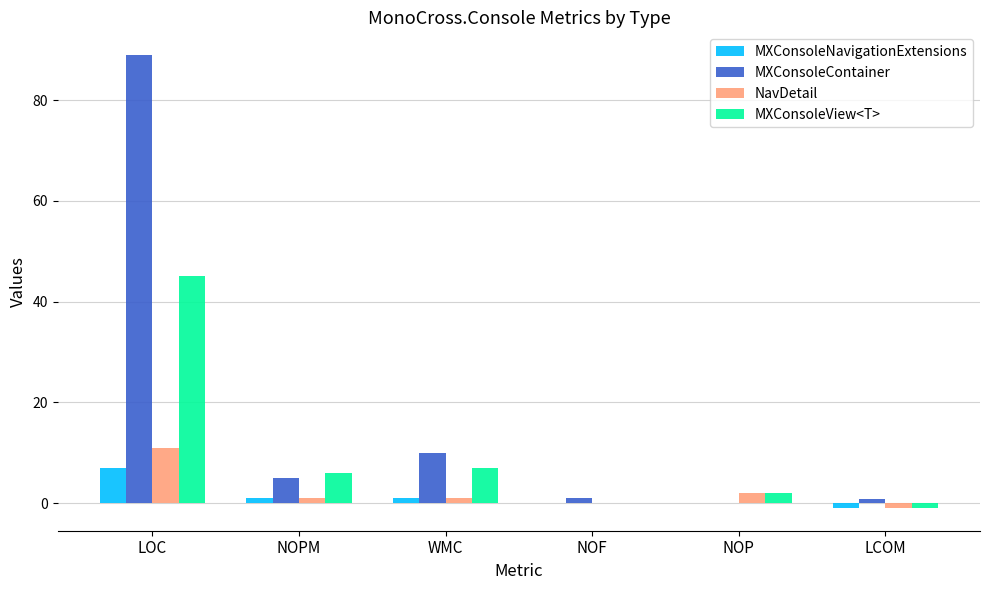

Is it true that MXConsoleView<T> equals 6.0 at NOPM?

True